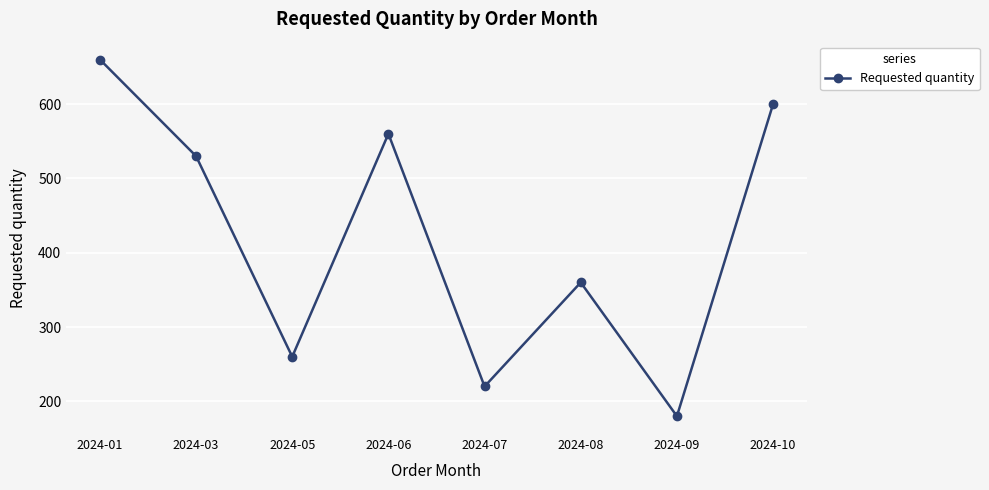

At which label is the value closest to 420?

2024-08